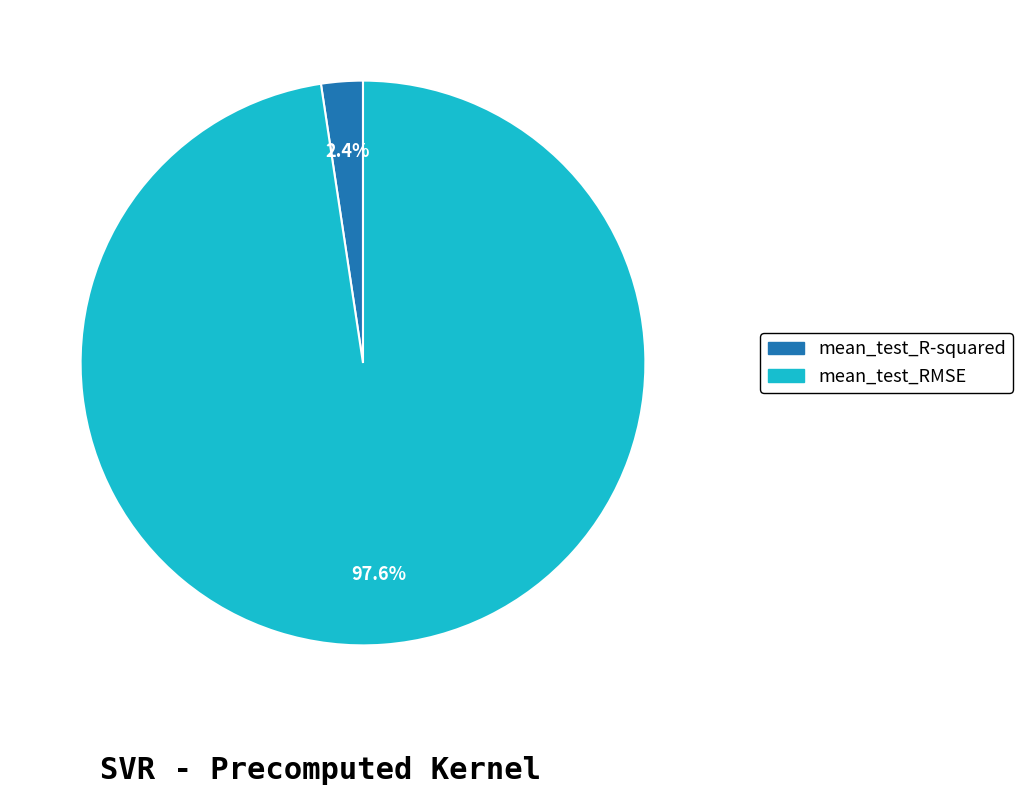

To the nearest percent, what is the combined percentage of mean_test_R-squared and mean_test_RMSE?

100%